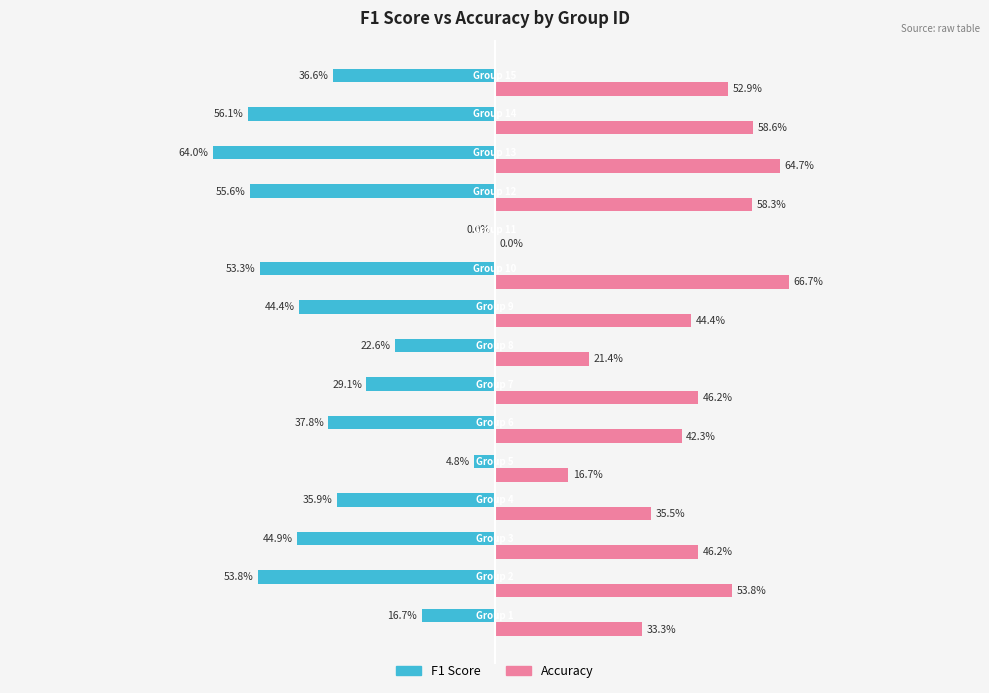

True or false: accuracy has a value of 0.3 at 0.50.

False